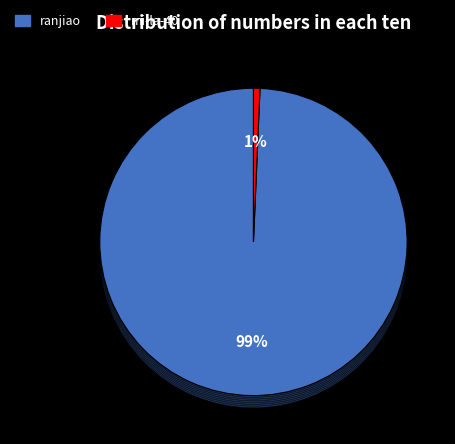

Is it true that mi-la-40 is 7% of the pie?

False